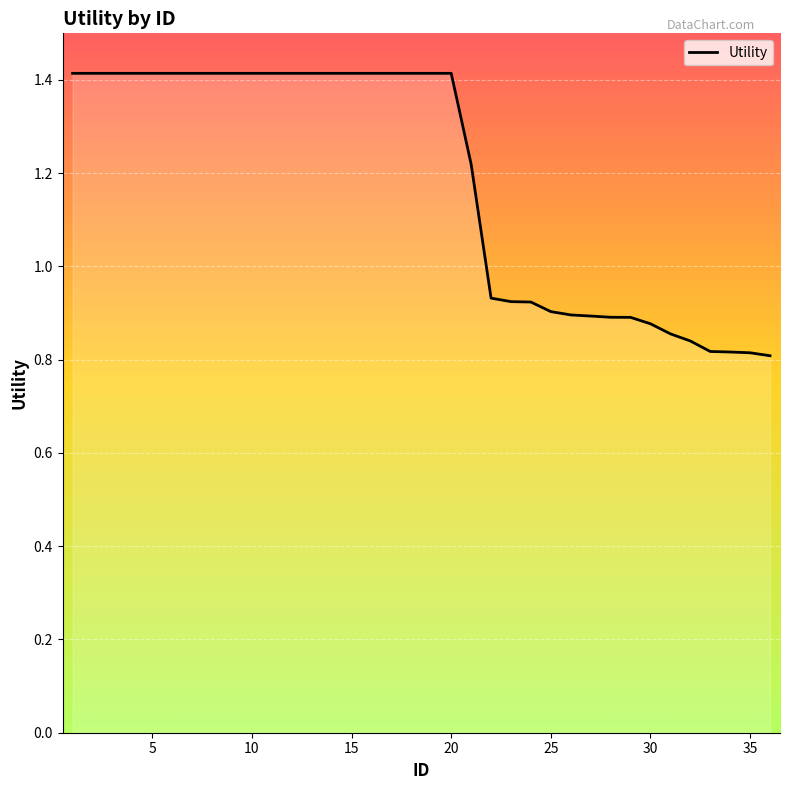

What is the difference between the maximum and minimum values?

0.6